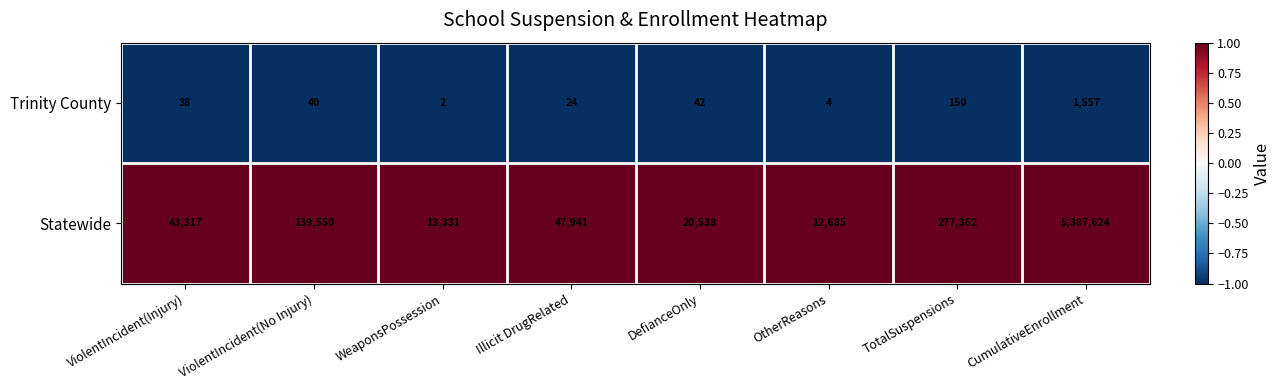

At which label is Trinity County closest to 779?

TotalSuspensions